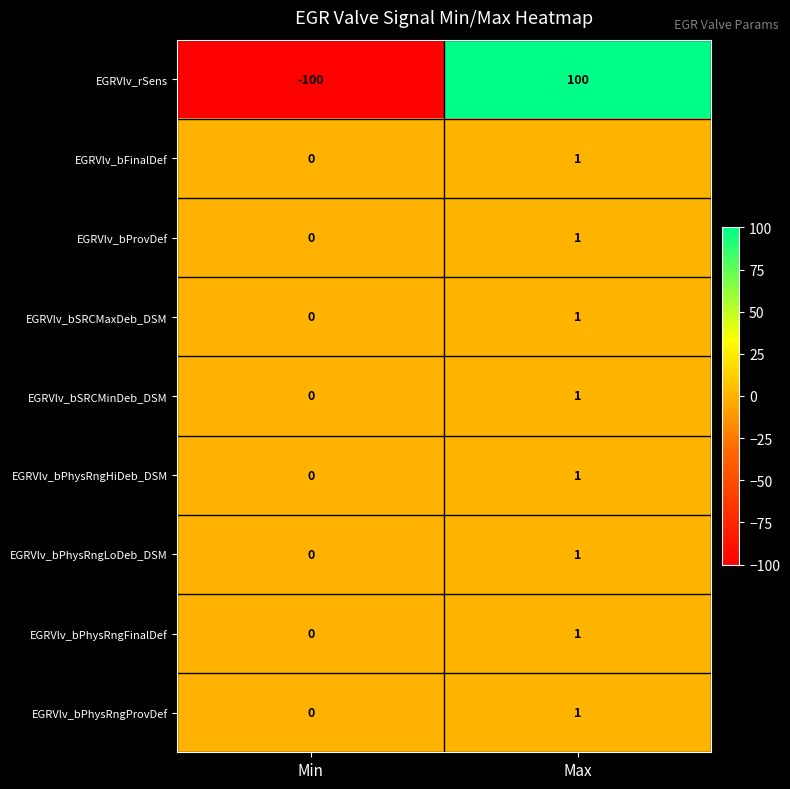

Is it true that EGRVlv_bPhysRngProvDef equals -1 at Min?

False